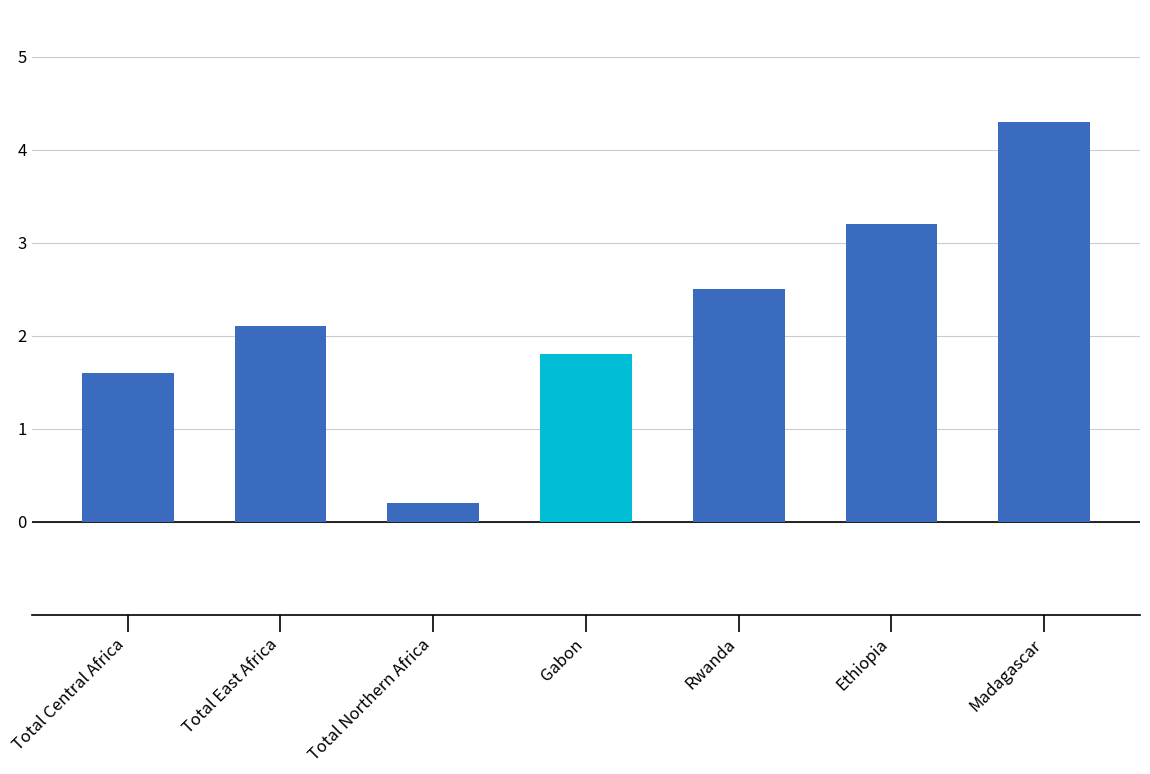

What is the greatest value displayed?

4.3